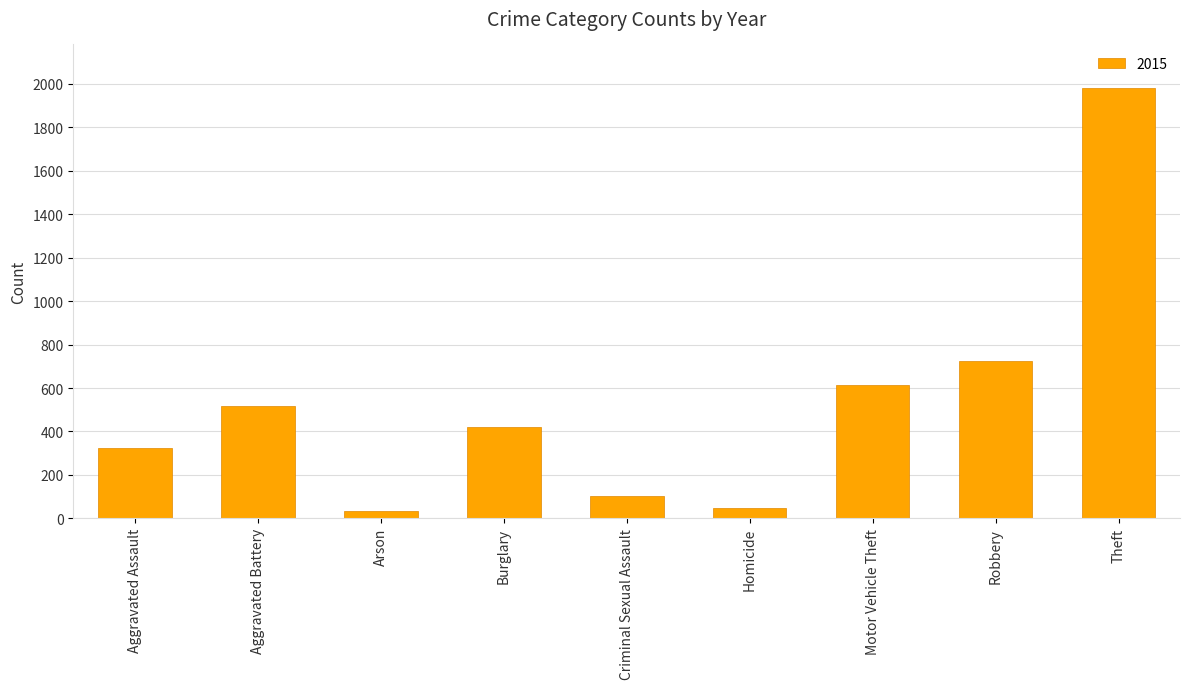

True or false: the data shows 50 at Homicide.

True